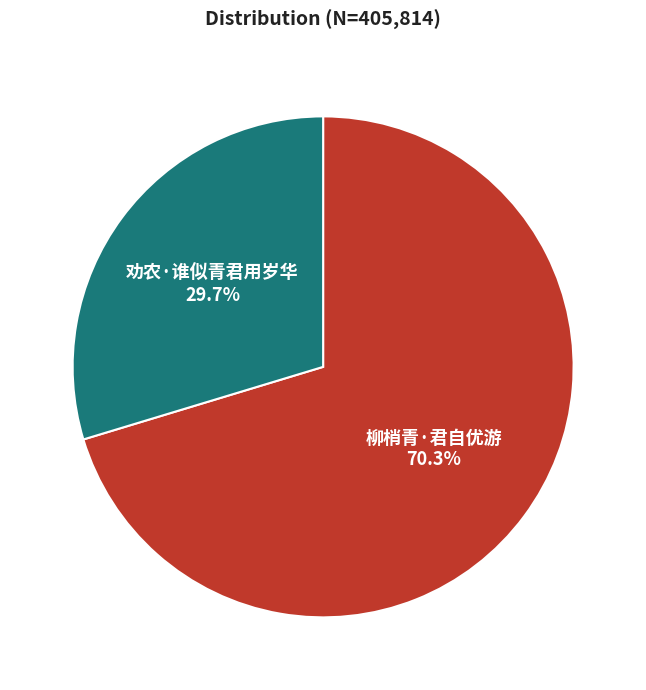

What percentage do 柳梢青·君自优游 and 劝农·谁似青君用岁华 together represent?

100.0%